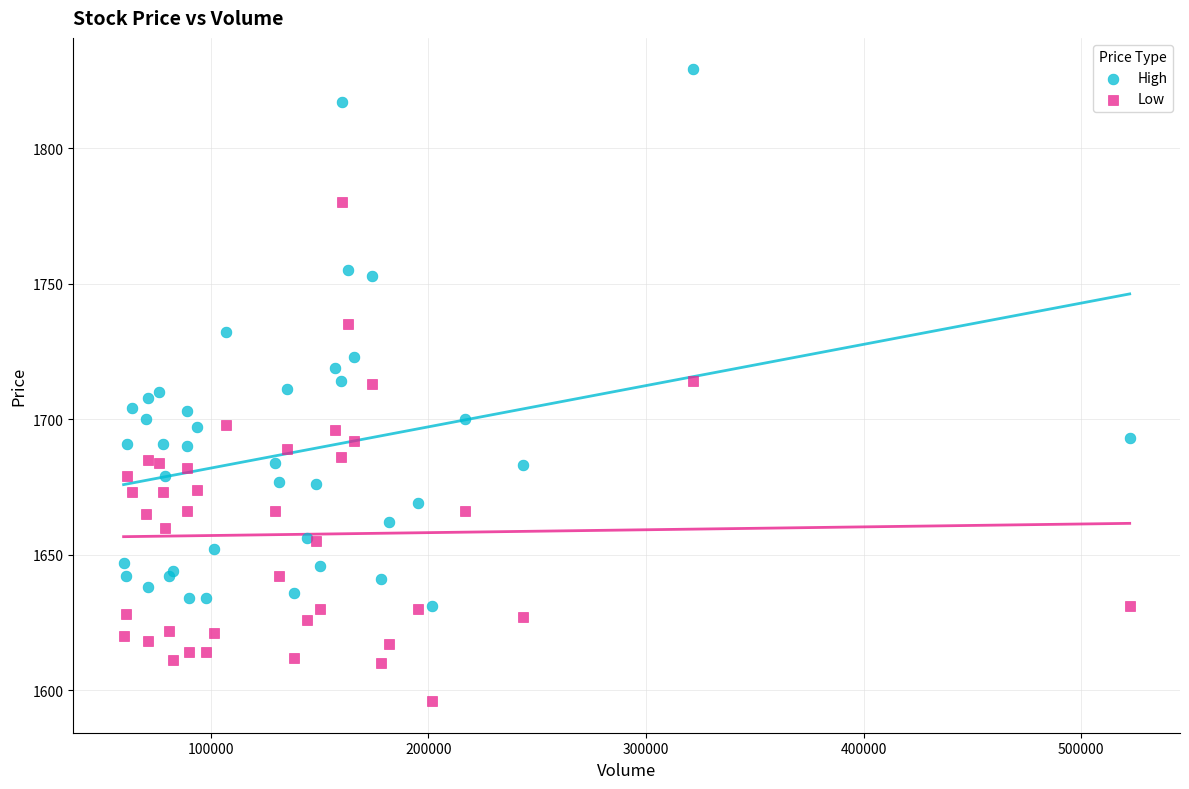

Which series contains the highest Y value?

High